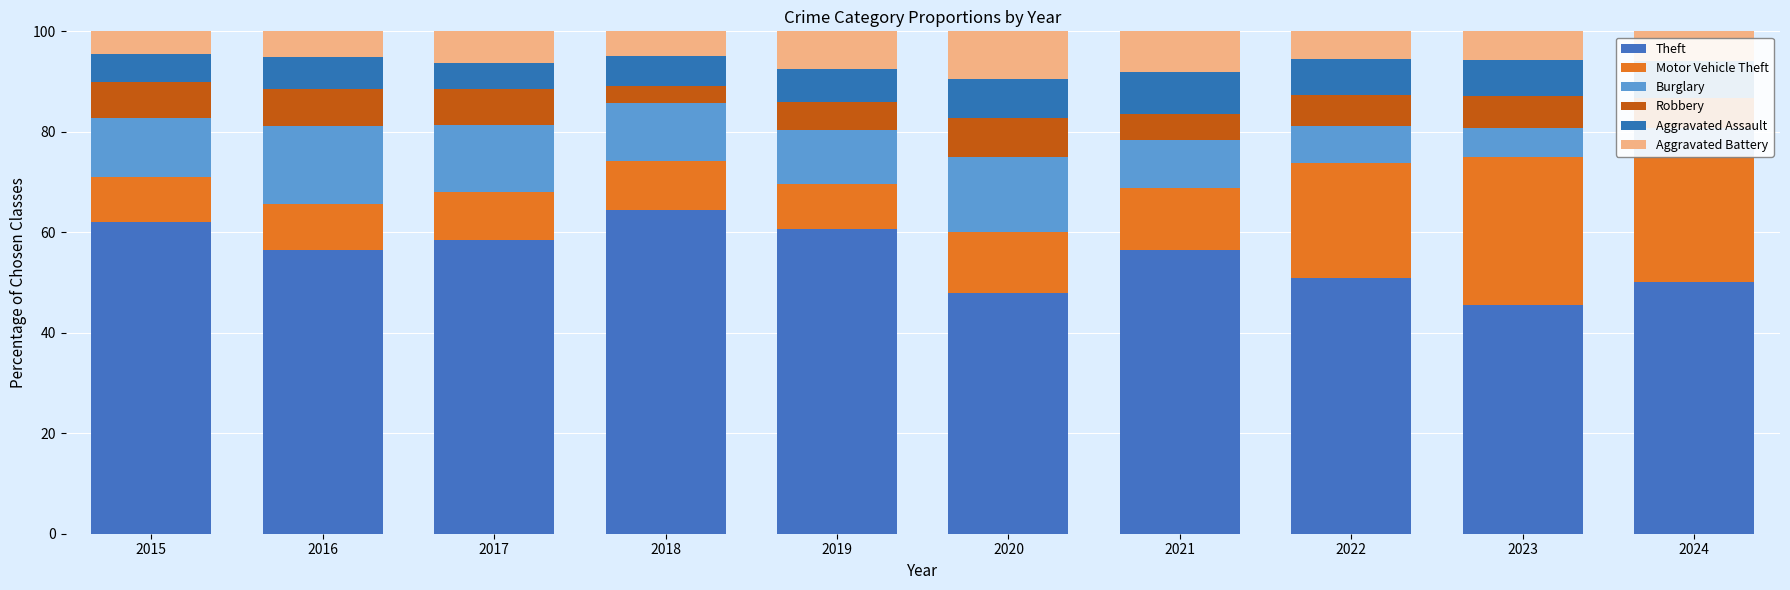

At which label is Robbery closest to 5?

2021